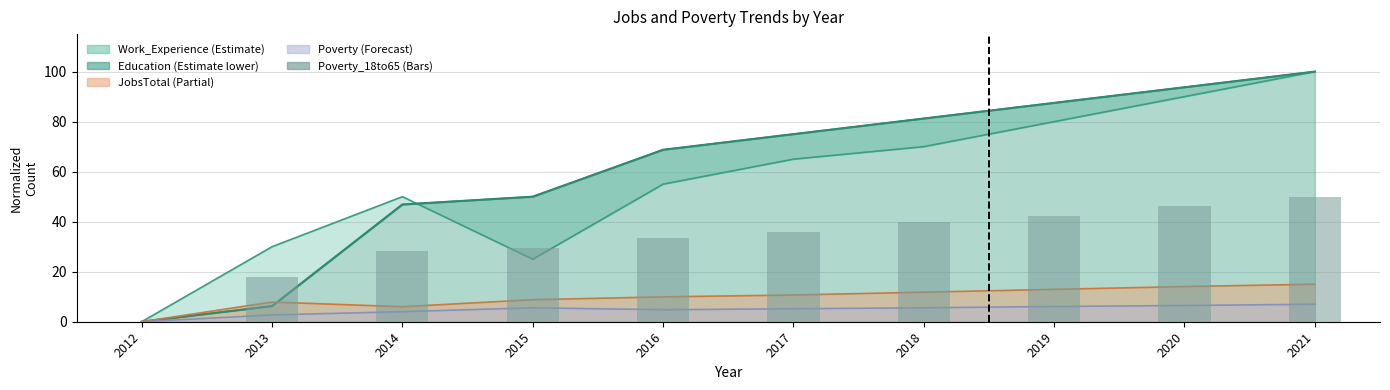

Count the number of values greater than 35.

5